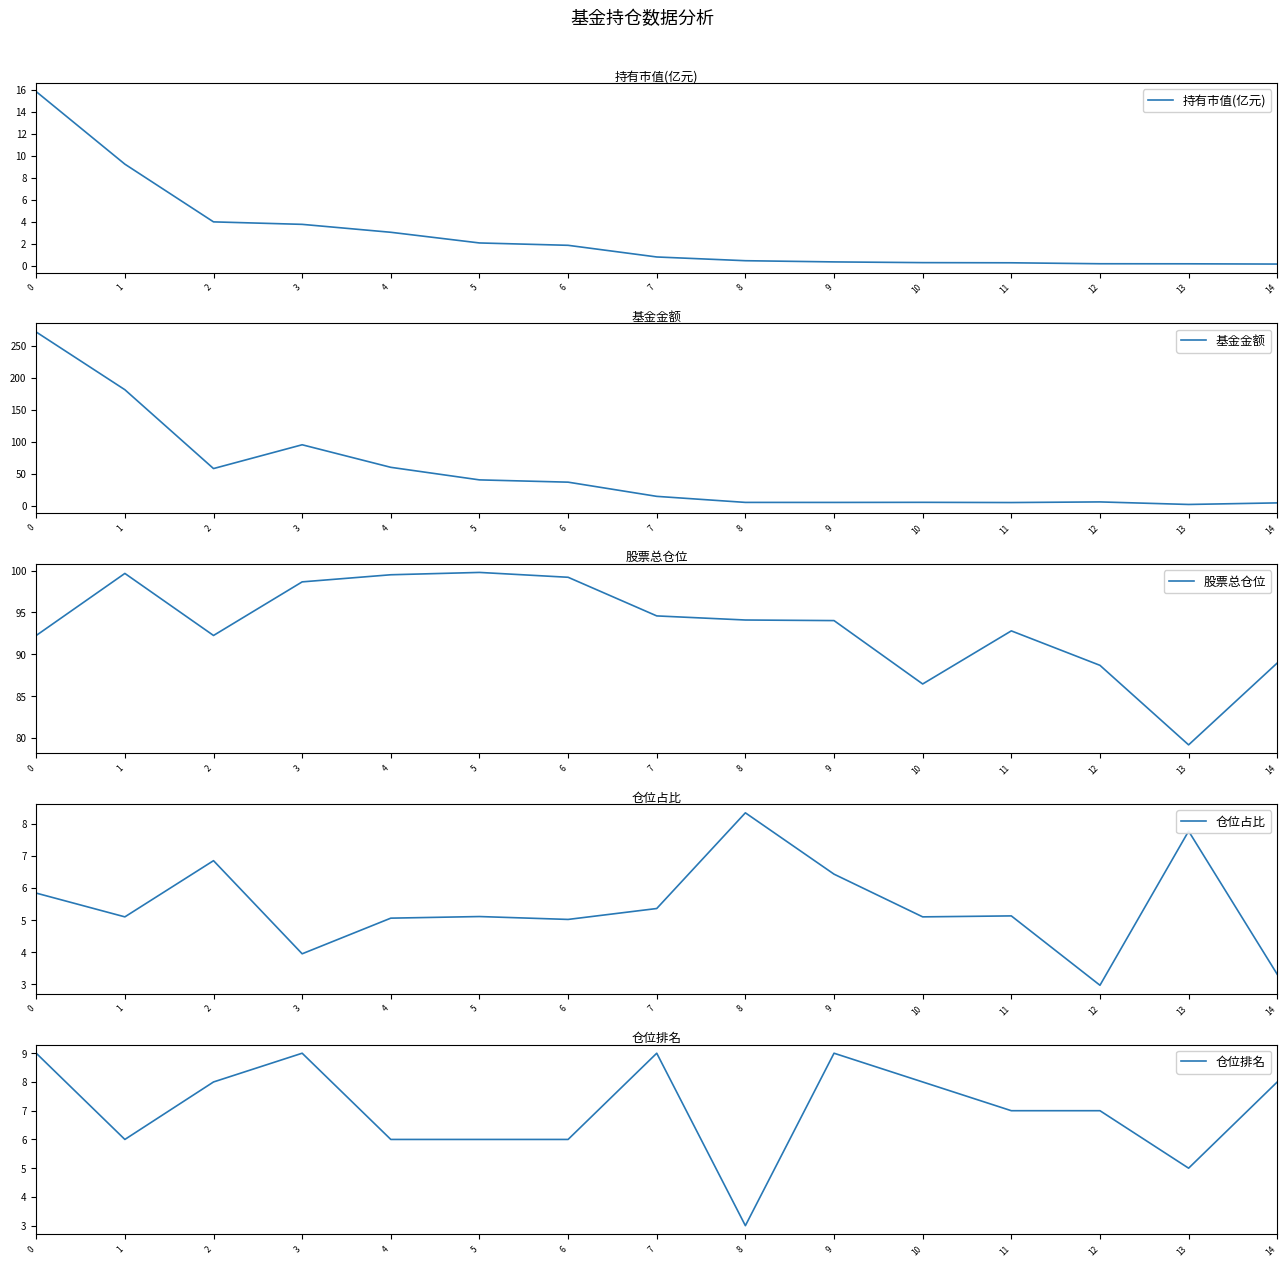

What is the difference between the maximum and minimum values in the 股票总仓位 series?

20.6